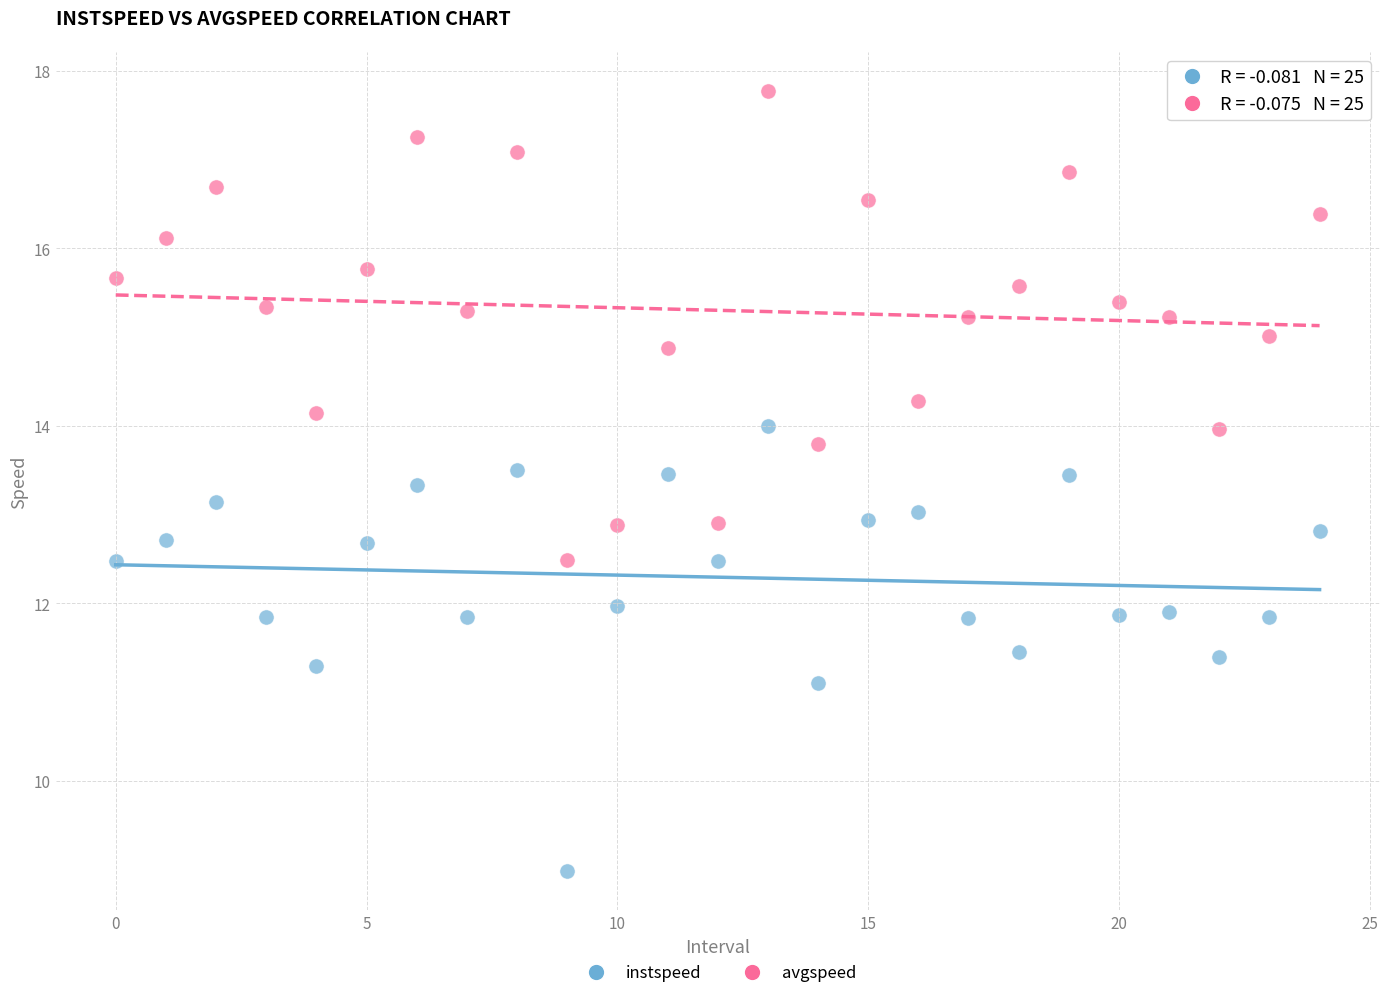

Which series has the largest Y range (max minus min)?

avgspeed